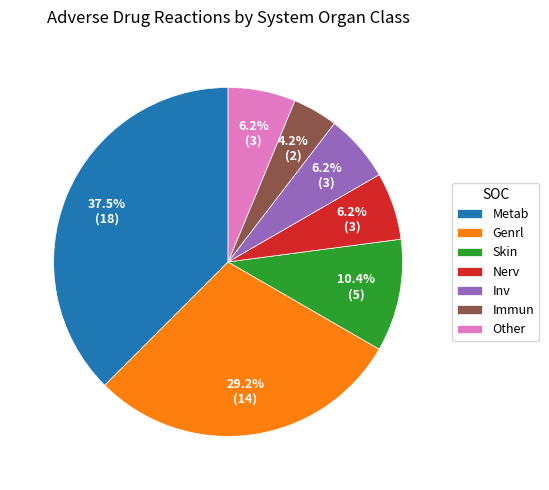

Does any single category account for the majority?

No